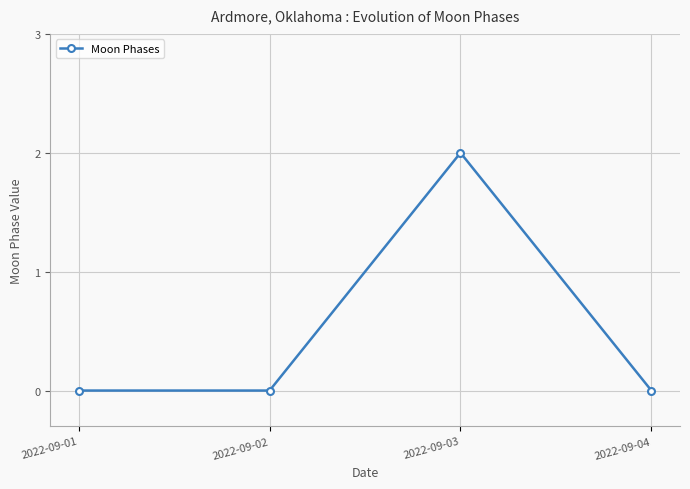

What is the sum of all values?

2